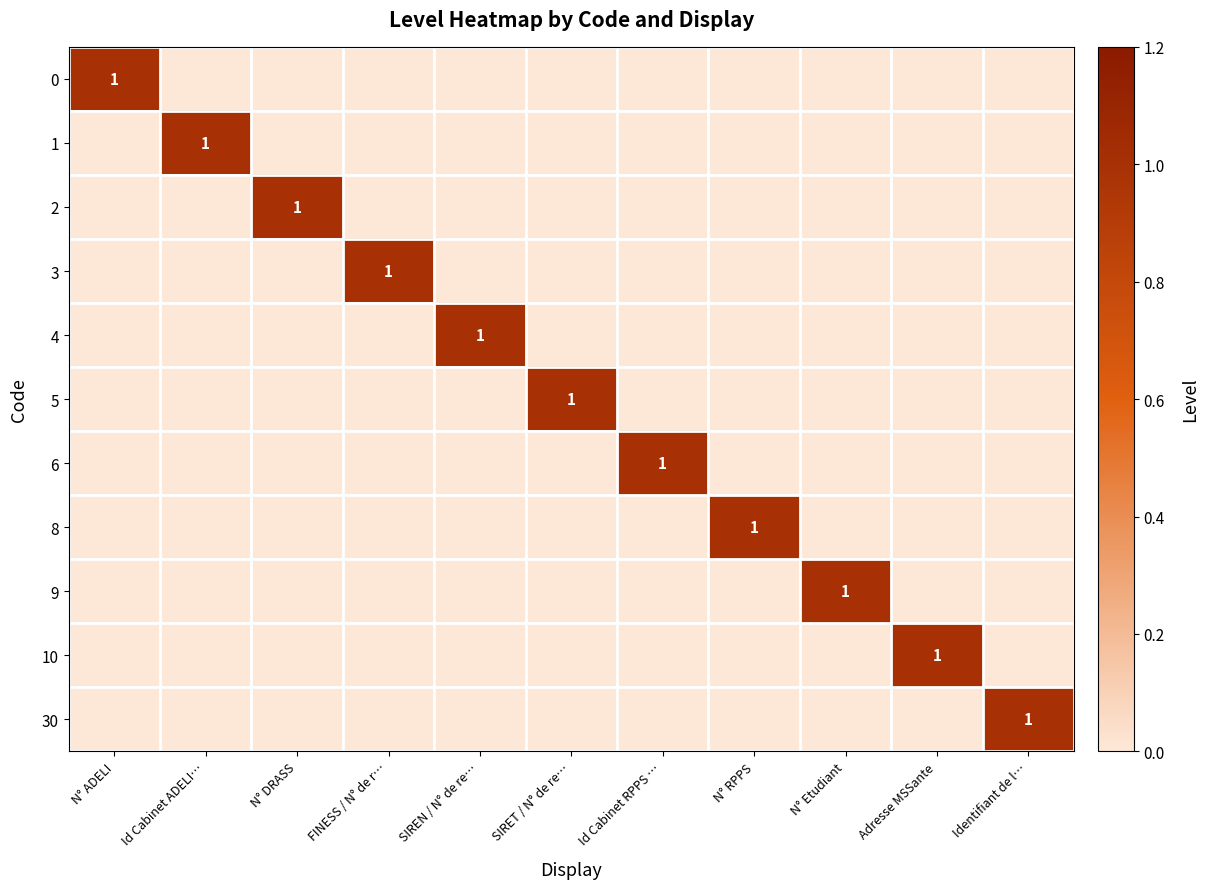

Rank the categories by 5 value from highest to lowest.

SIRET / N° de re…, N° ADELI, Id Cabinet ADELI…, N° DRASS, FINESS / N° de r…, SIREN / N° de re…, Id Cabinet RPPS …, N° RPPS, N° Etudiant, Adresse MSSante, Identifiant de l…